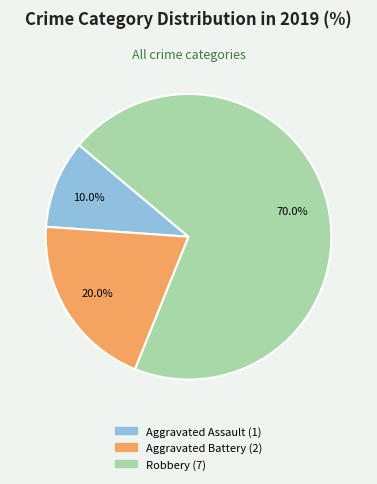

Rank the categories by value from highest to lowest.

Robbery, Aggravated Battery, Aggravated Assault